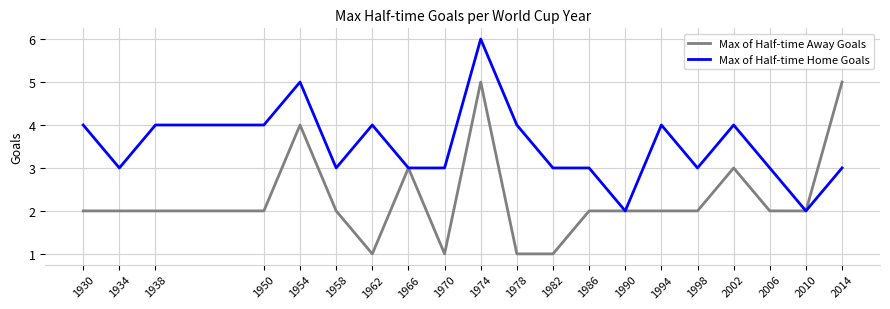

How many lines are shown in the chart?

2